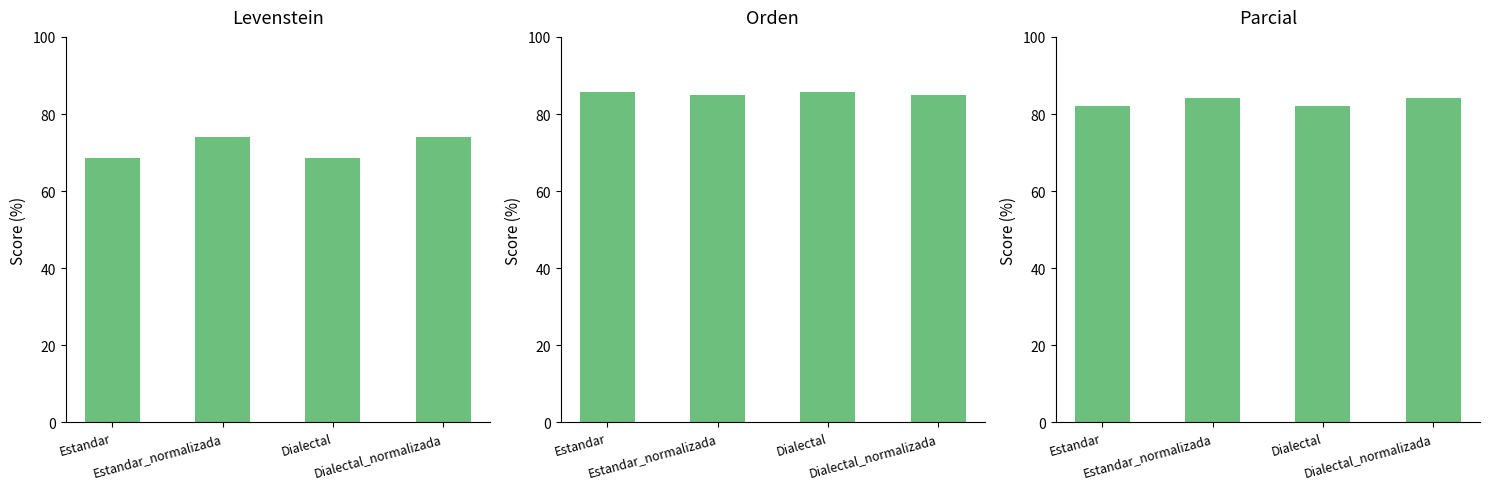

How many bars are there in total?

12